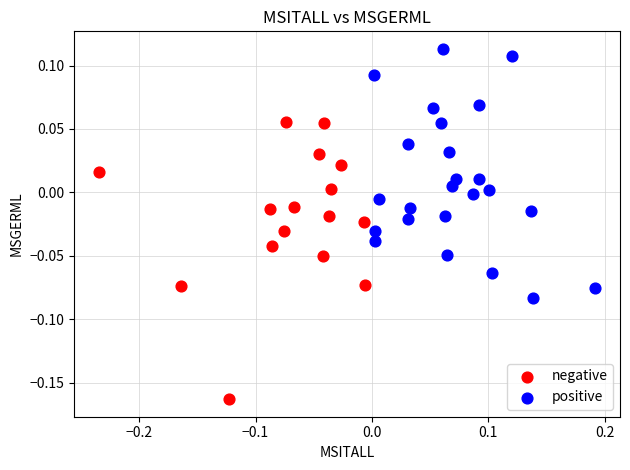

What are all the series names shown in the legend?

negative, positive